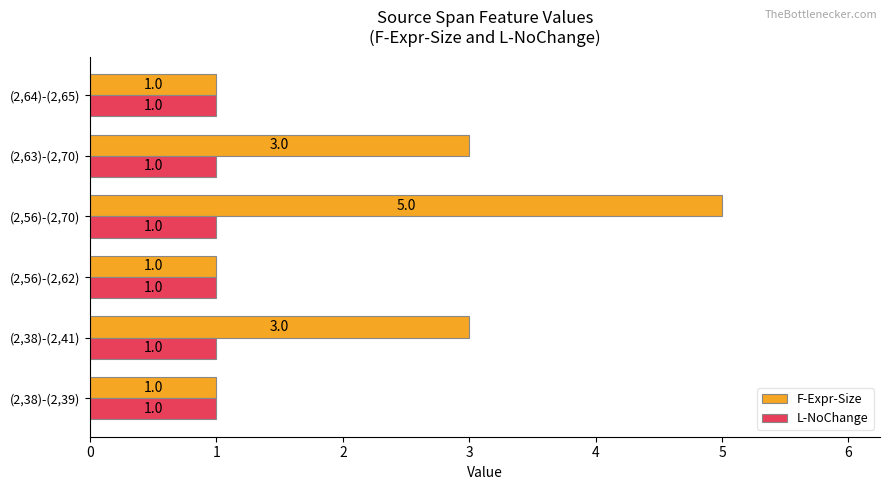

What is the sum of all F-Expr-Size values?

14